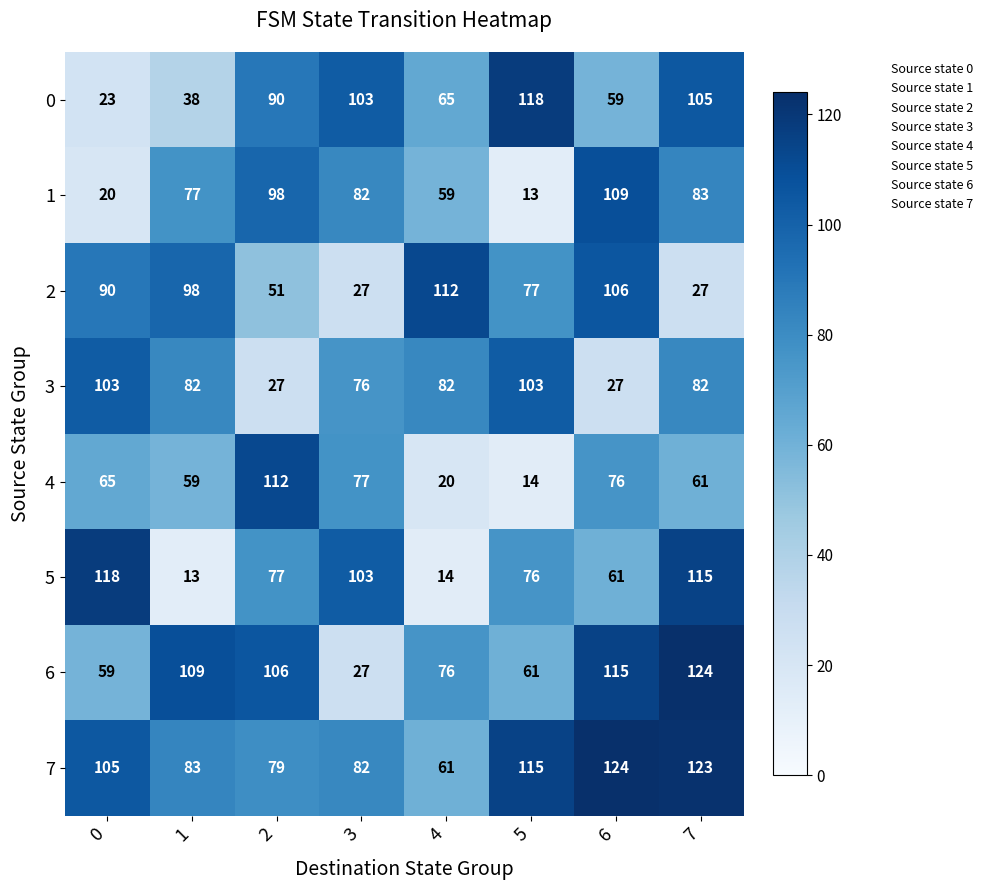

Which series has the widest spread of values?

5